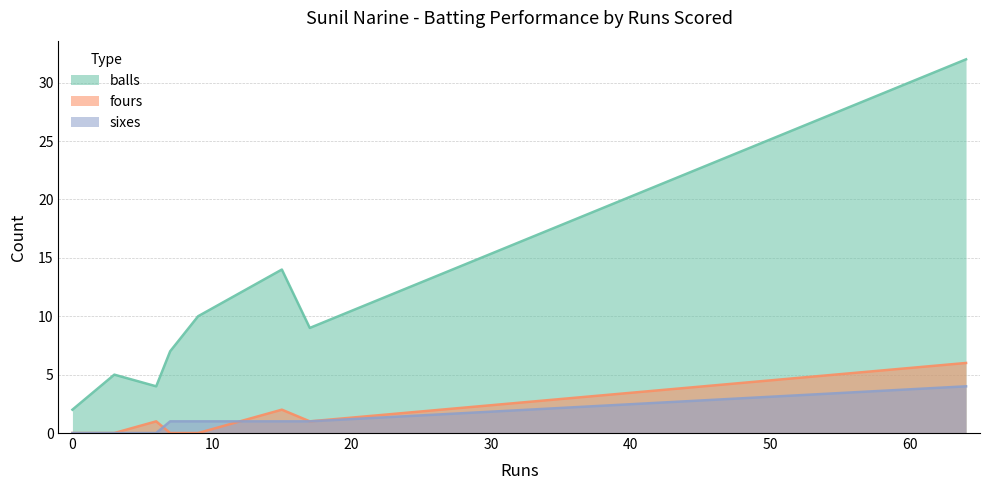

Is it true that balls equals 11 at 7?

False